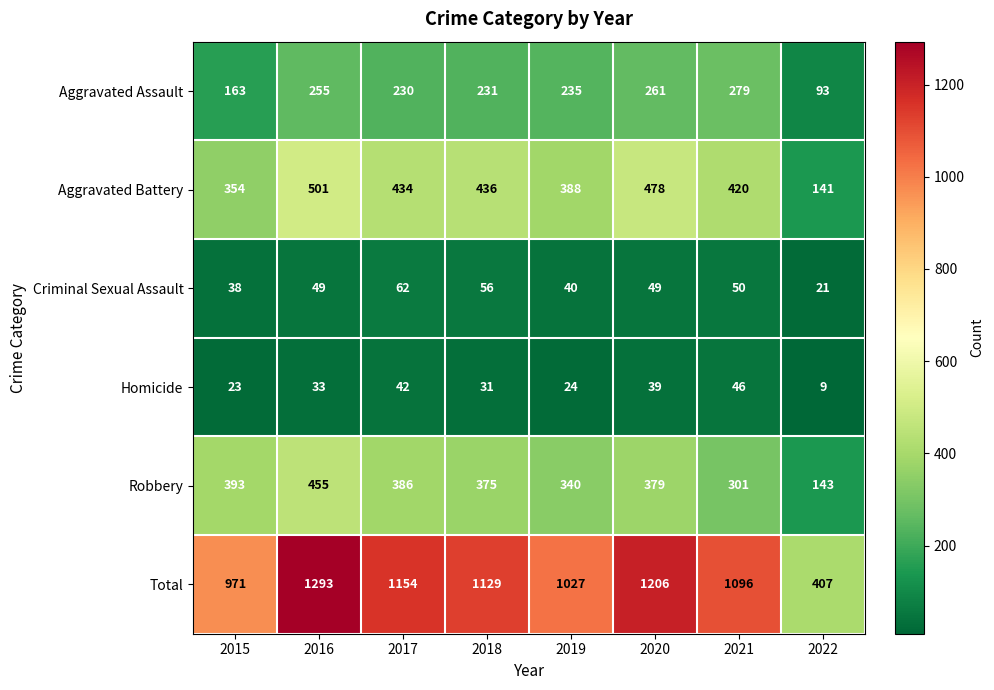

At how many categories does at least one series exceed 57?

8